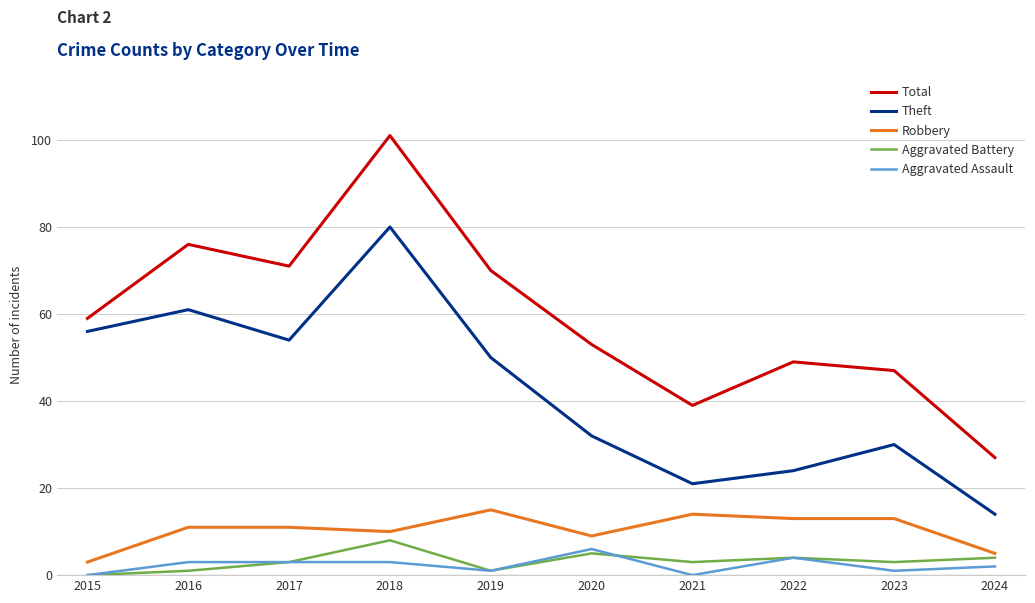

Which series has the widest spread of values?

Total